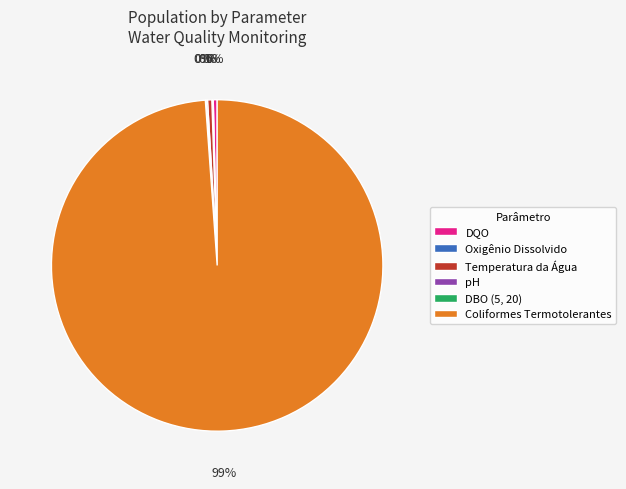

Is there a majority slice in this chart?

Yes